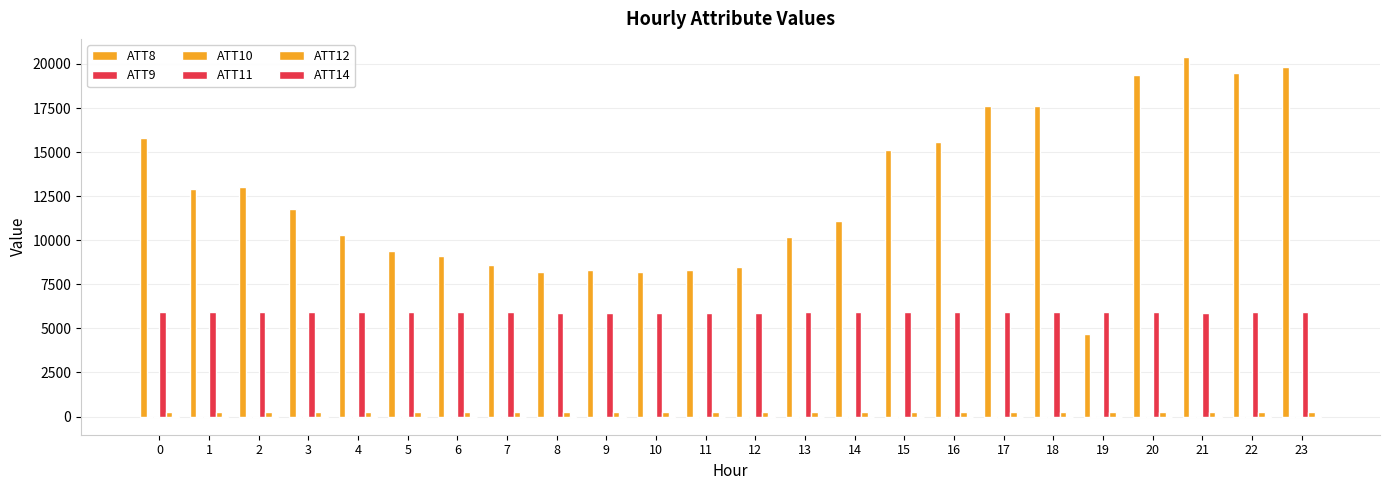

How many data points does each series have?

24